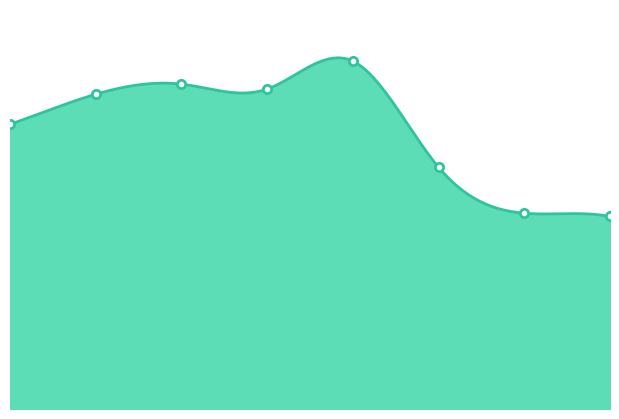

How many data points are above 1151?

3